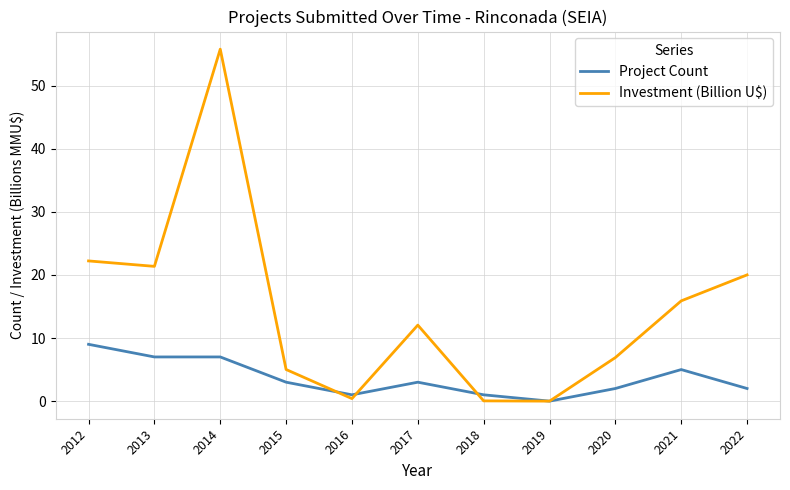

At 2018, list the series in order from largest to smallest.

Project Count, Investment (Billion U$)